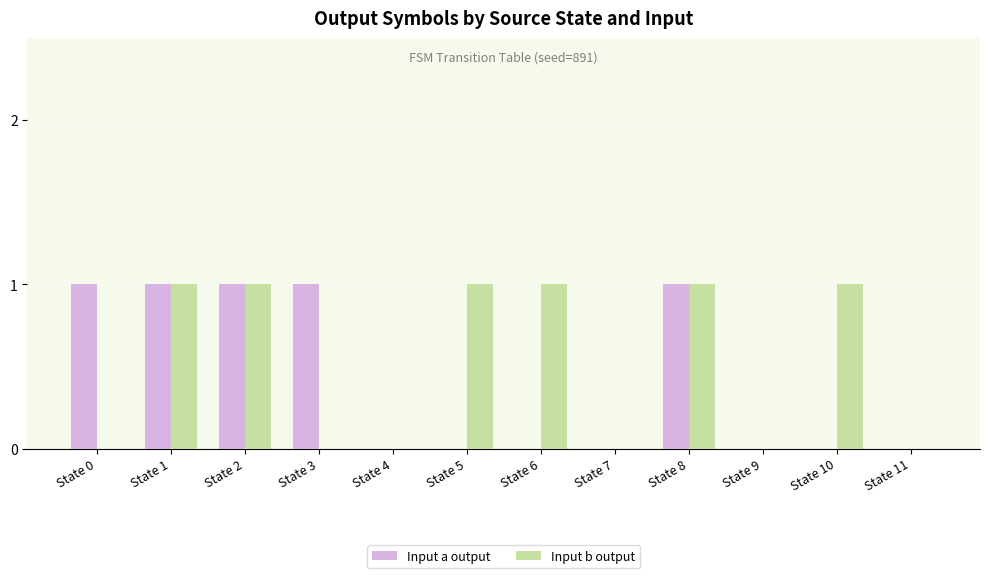

Are the bars grouped side by side (vs. stacked)?

Yes